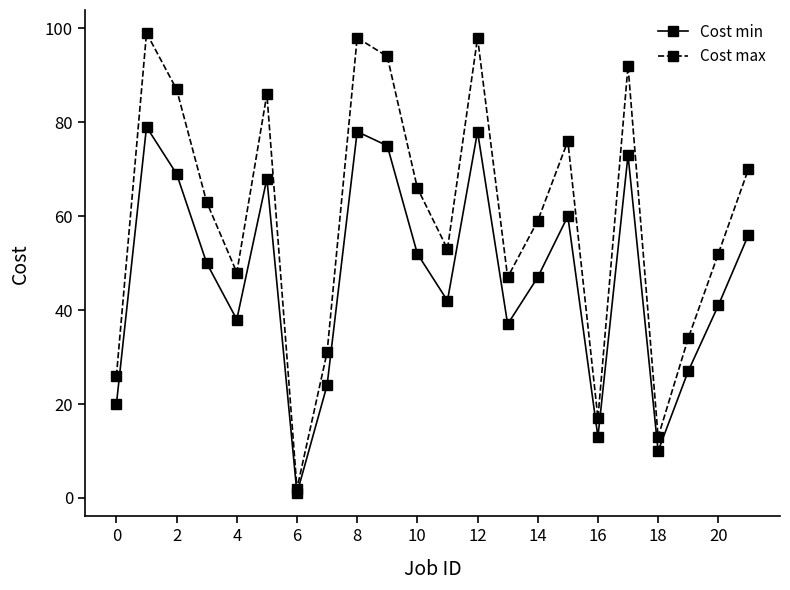

What is the value of the Cost max point at the 5th from the left?

48